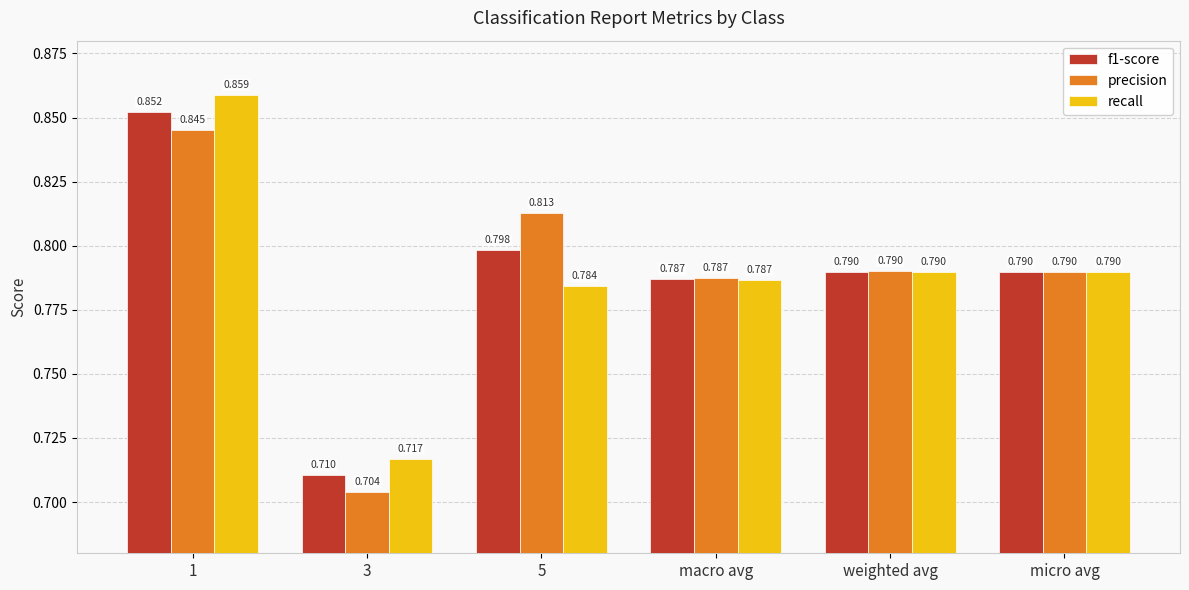

At which label is recall closest to 0?

3